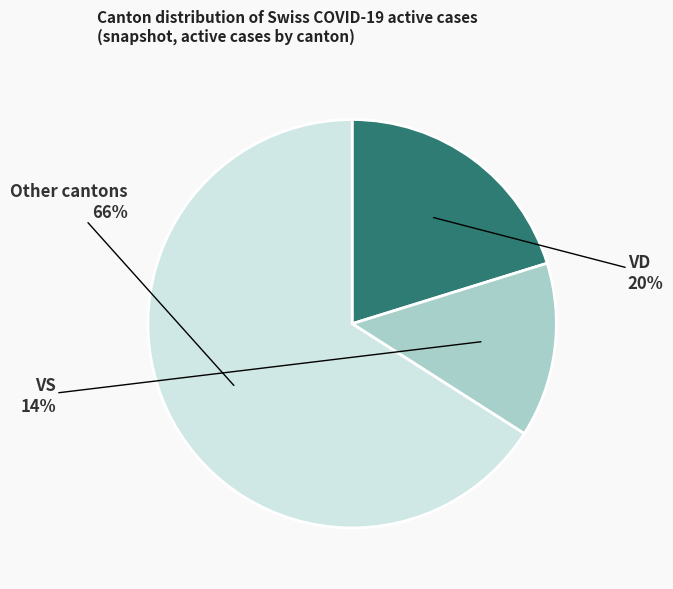

Is there any slice that represents more than half of the pie?

Yes